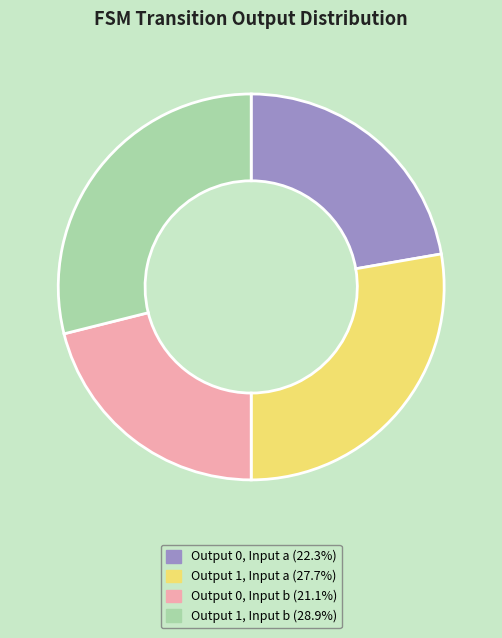

Is there any slice that represents more than half of the pie?

No